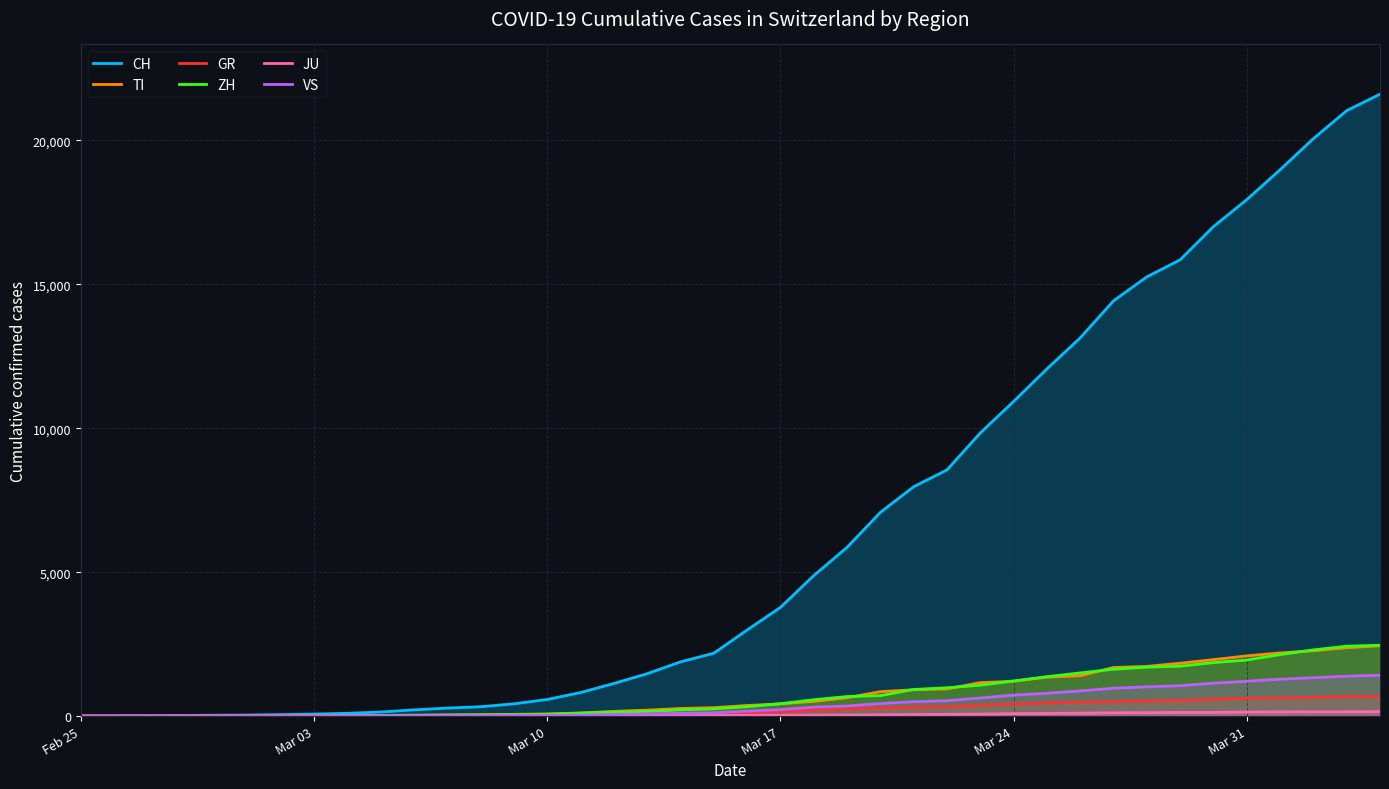

True or false: TI has more than 1 interior local peaks.

False